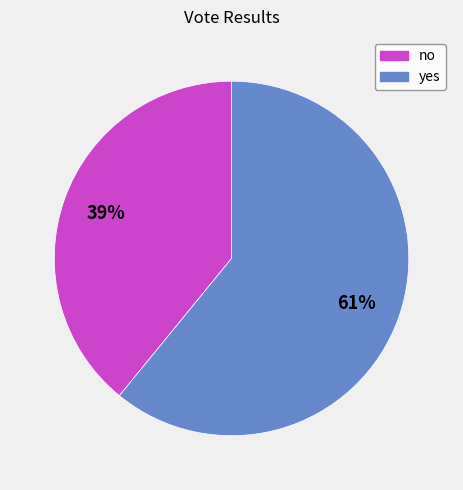

Does yes account for over 50% of the chart?

Yes